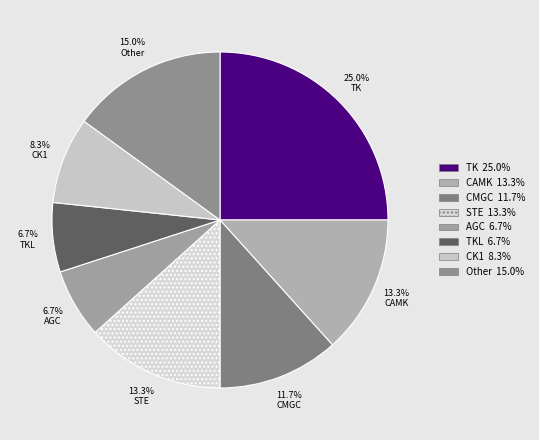

Is there any slice that represents more than half of the pie?

No